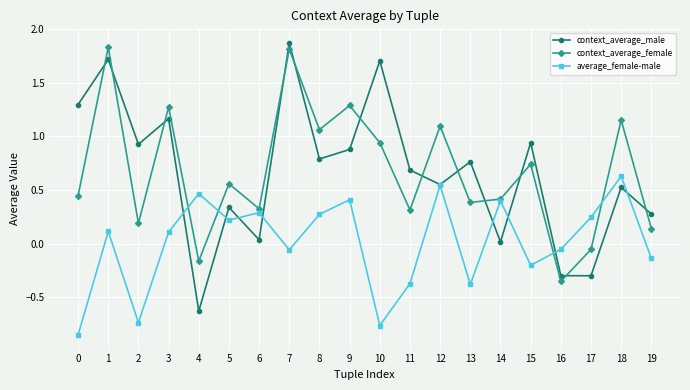

True or false: average_female-male and context_average_male cross at least once.

True